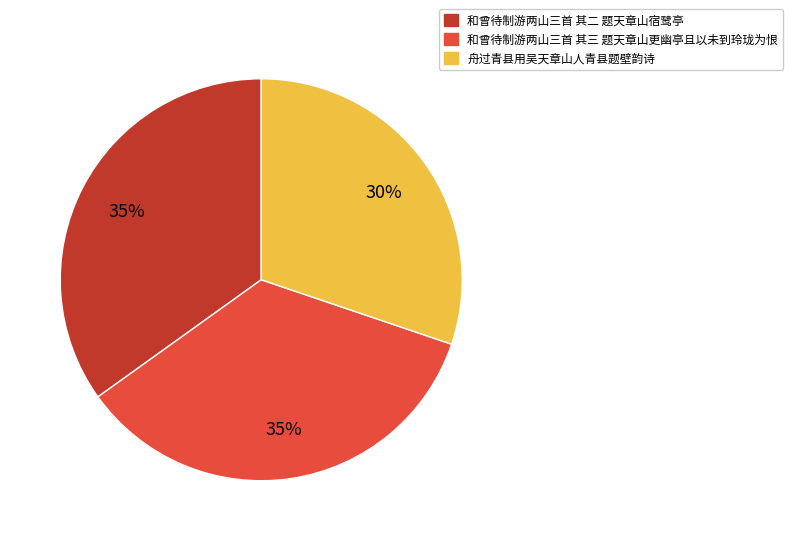

What is the smallest slice in the pie chart?

舟过青县用吴天章山人青县题壁韵诗